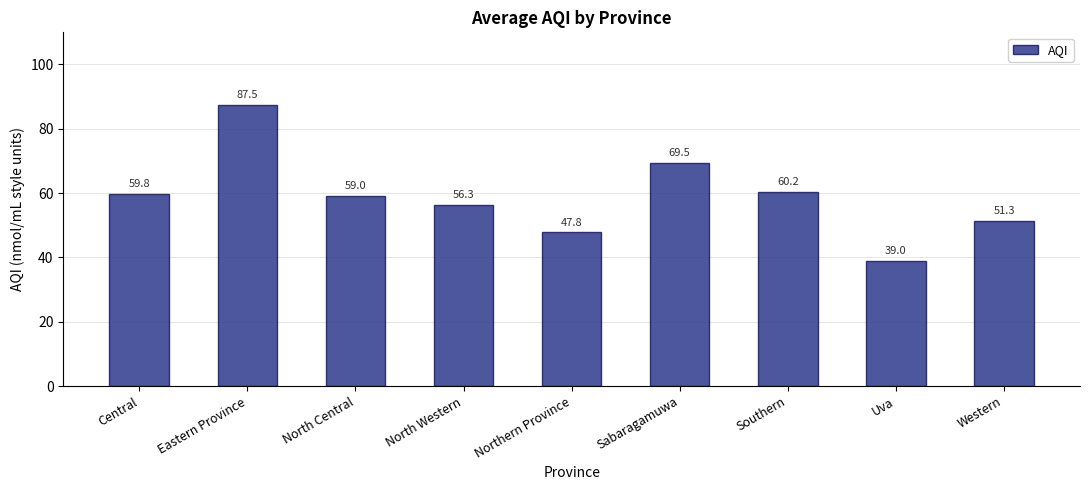

What is the sum of the values at Central and Western?

111.2